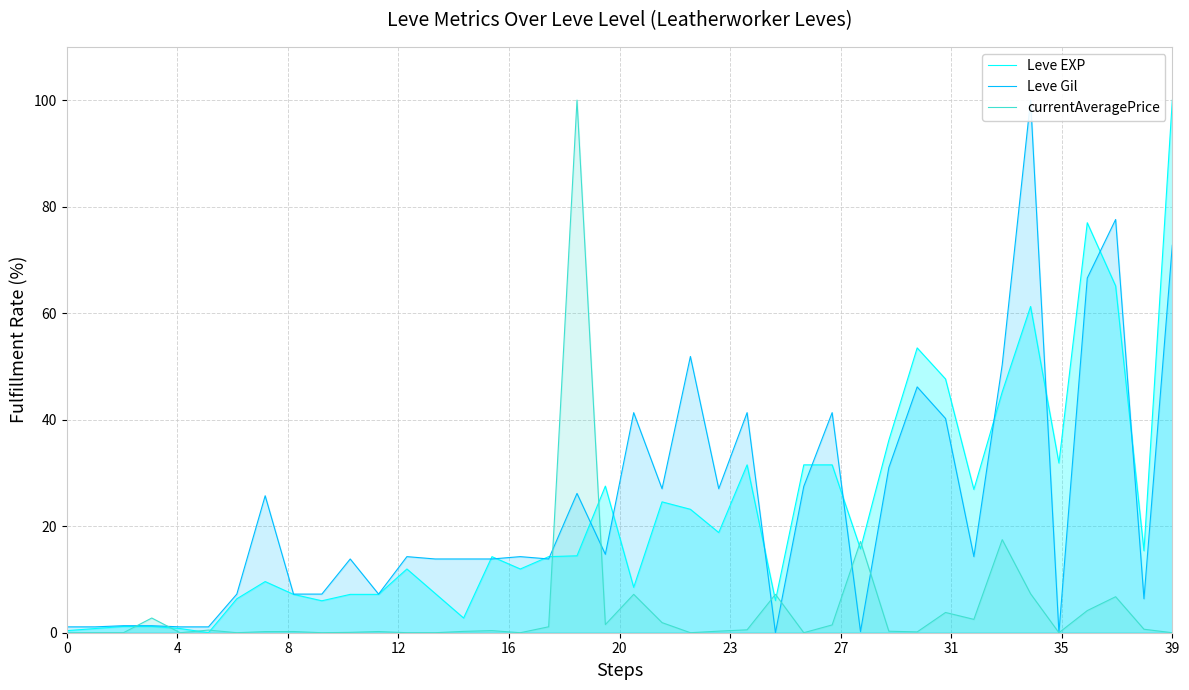

How many lines are shown in the chart?

3